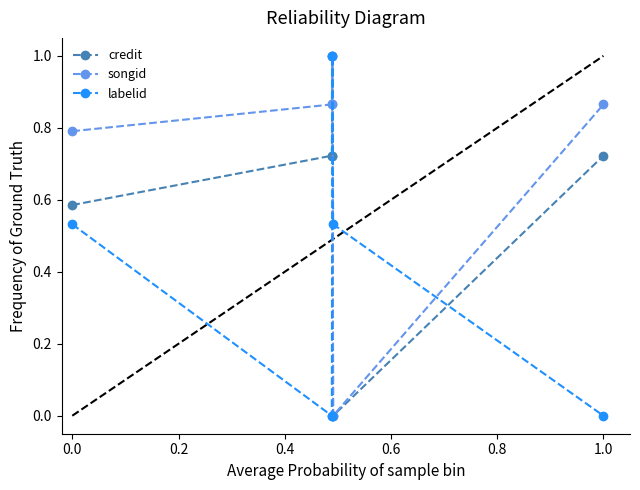

In labelid, how many points are higher than both neighbors (excluding endpoints)?

1